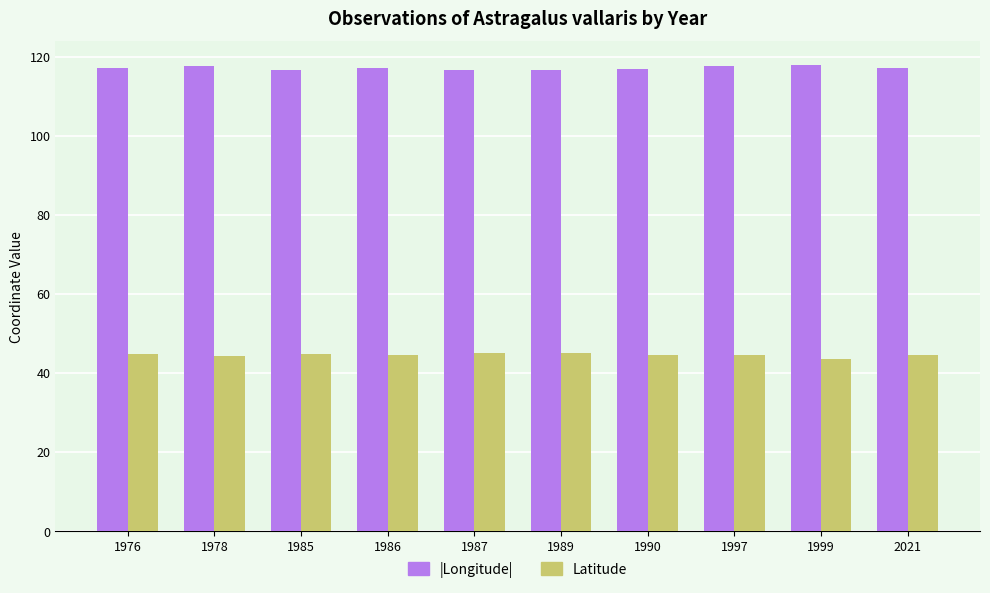

The |Longitude| series shows 116.8 at 1985. True or false?

True